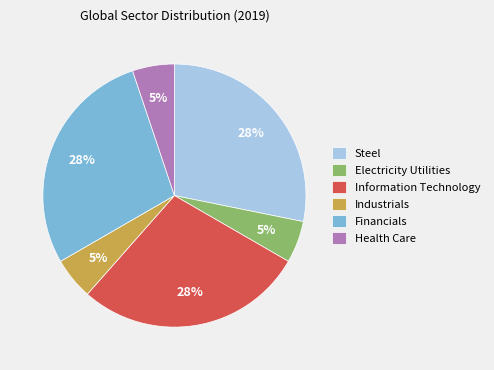

Is it true that Industrials is 5% of the pie?

True